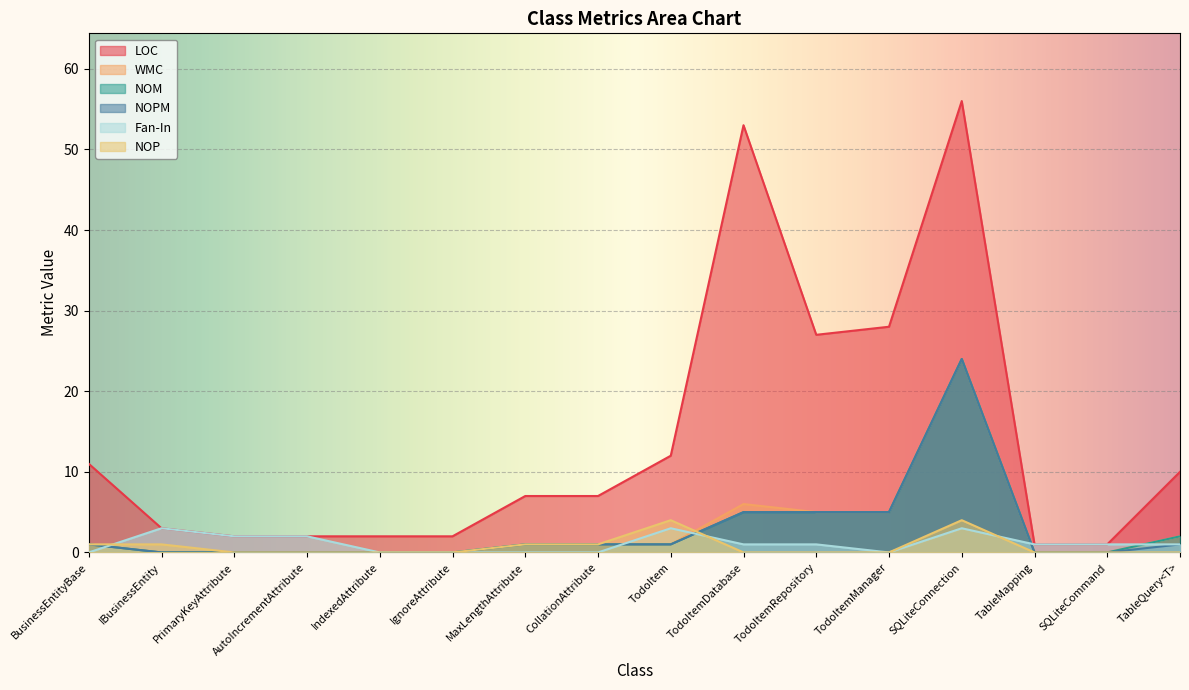

Where is the first local maximum for NOPM?

SQLiteConnection